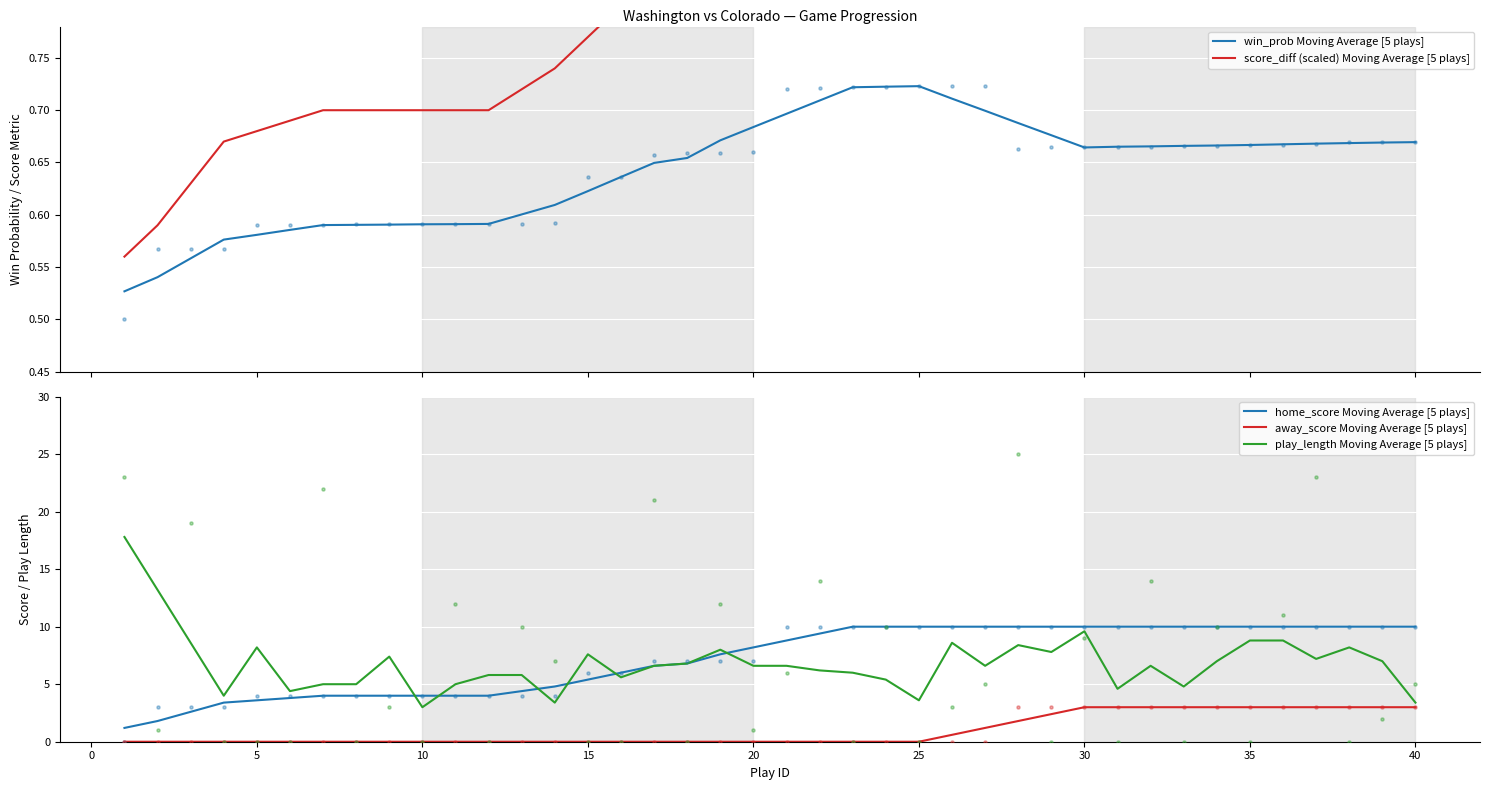

What are all the series names shown in the legend?

win_prob Moving Average [5 plays], score_diff (scaled) Moving Average [5 plays], home_score Moving Average [5 plays], away_score Moving Average [5 plays], play_length Moving Average [5 plays]